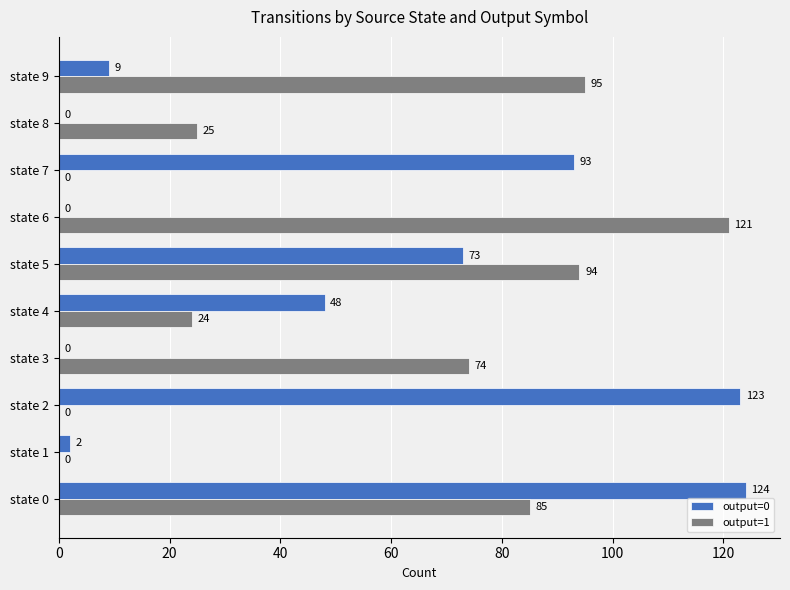

Between state 4 and state 8, which series saw the biggest shift?

output=0